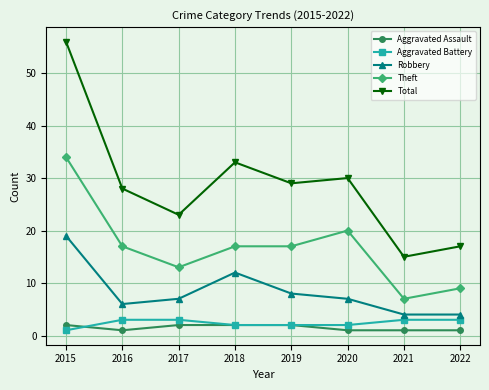

How many distinct data groups are displayed?

5